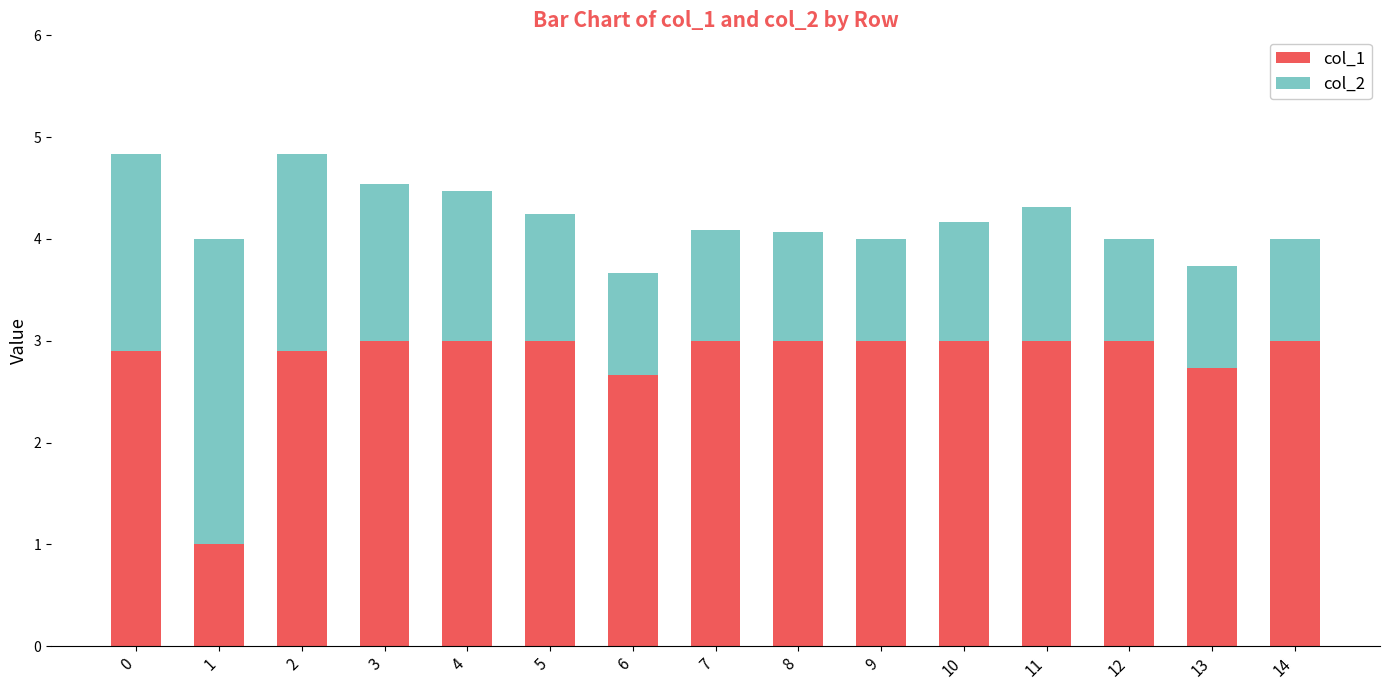

What is the minimum value for col_1?

1.0